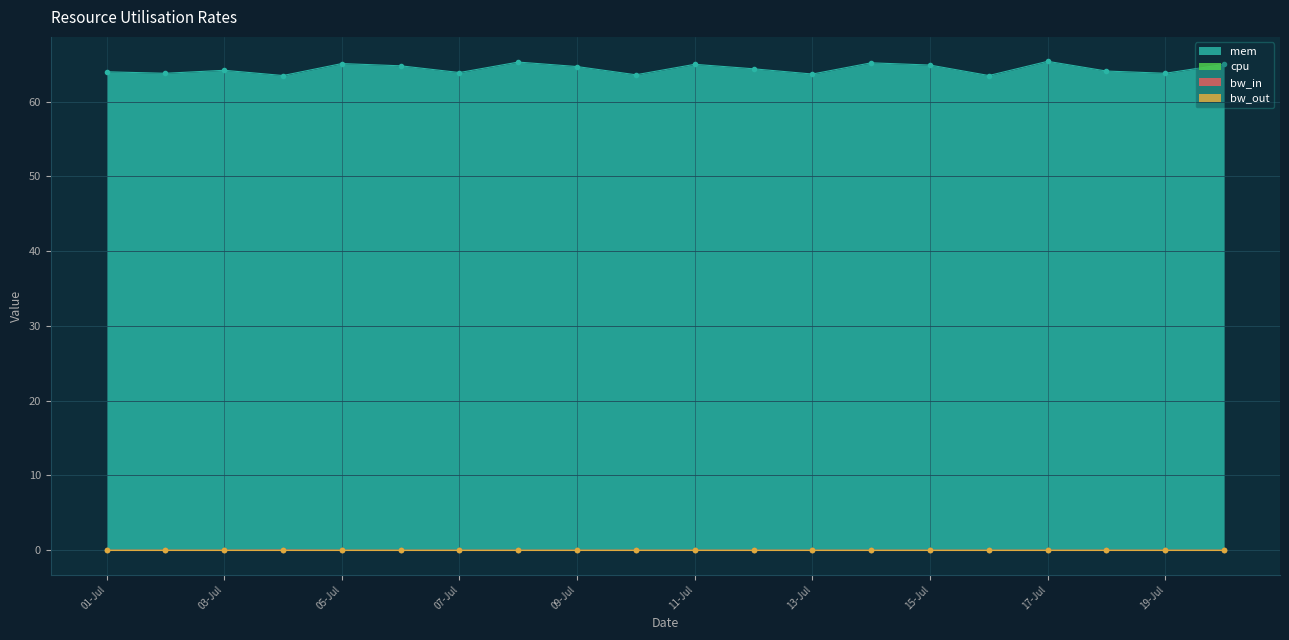

How many values in bw_in are above zero?

2